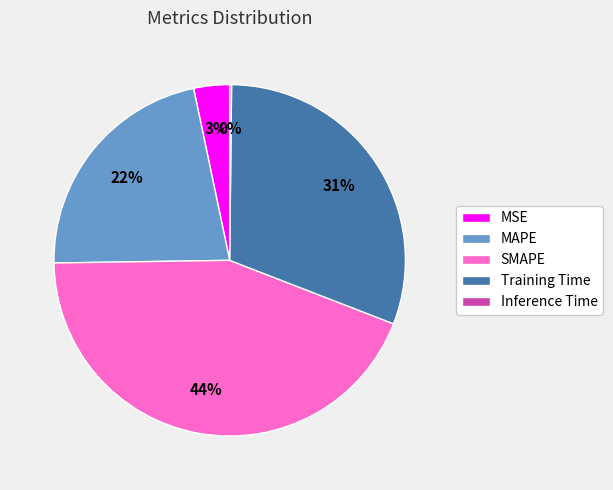

Combined, do MSE and MAPE account for over 50%?

No